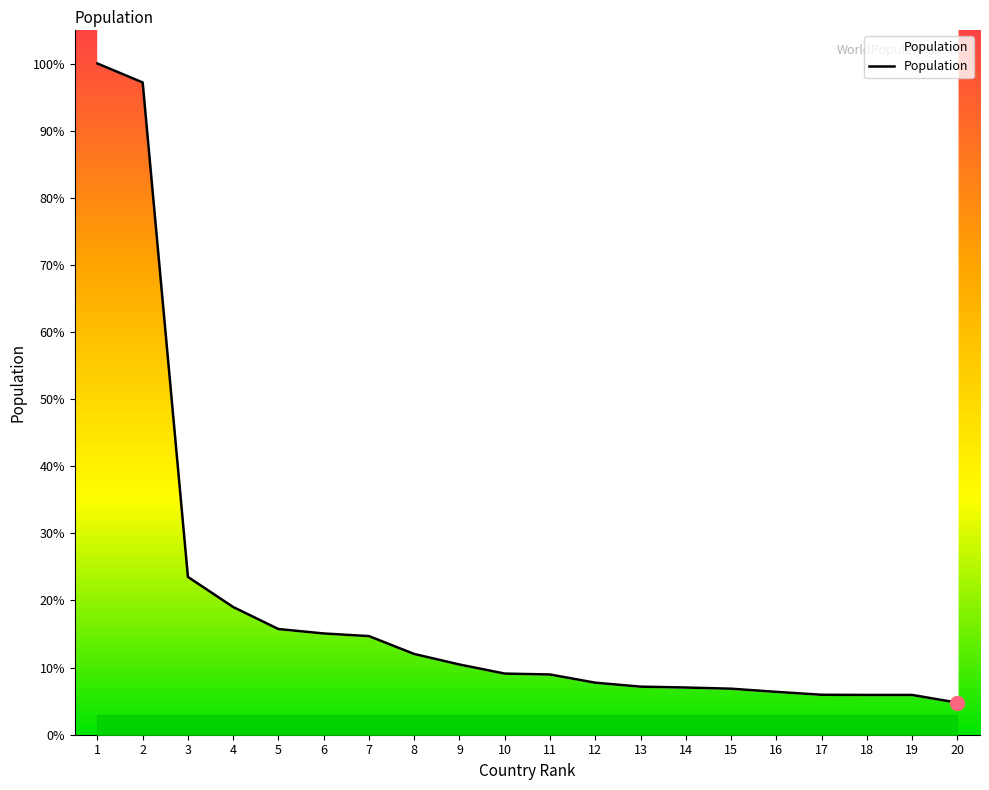

What is the change in value from 8 to 14?

-70111992